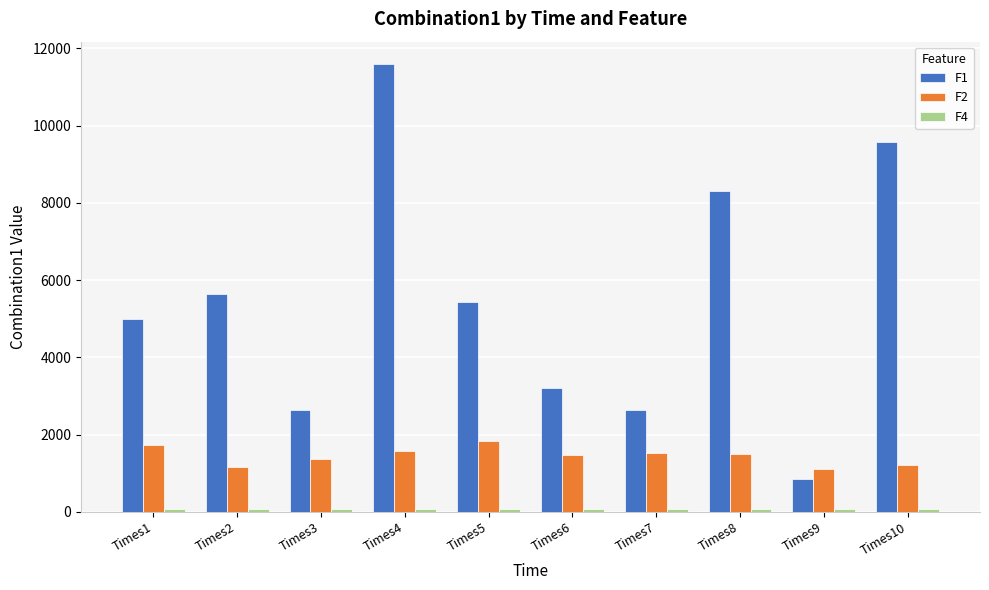

What is the average value of the F2 series?

1443.6